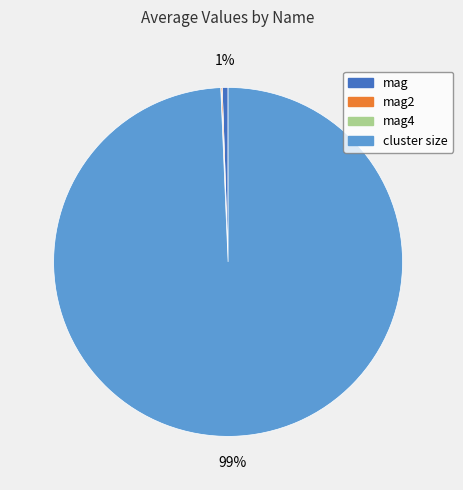

To the nearest percent, what is the difference between the largest and smallest slice percentages?

99%